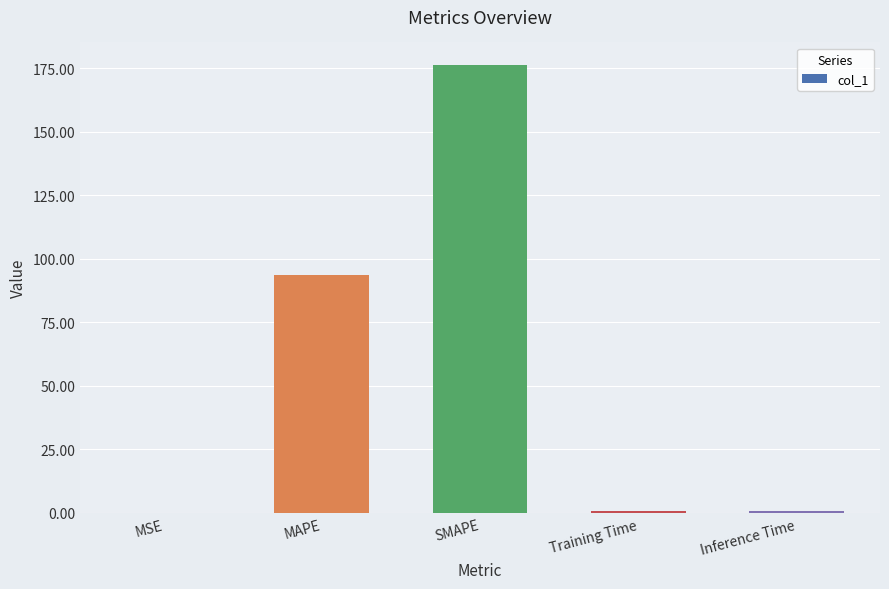

What is the sum of the values at SMAPE and MAPE?

270.0